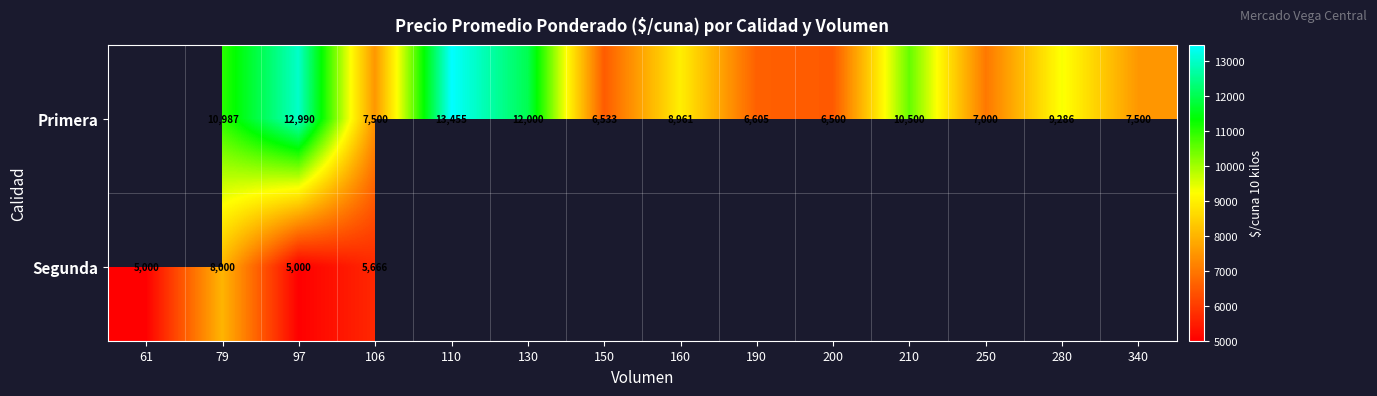

Is it true that Primera equals 12990 at 97?

True